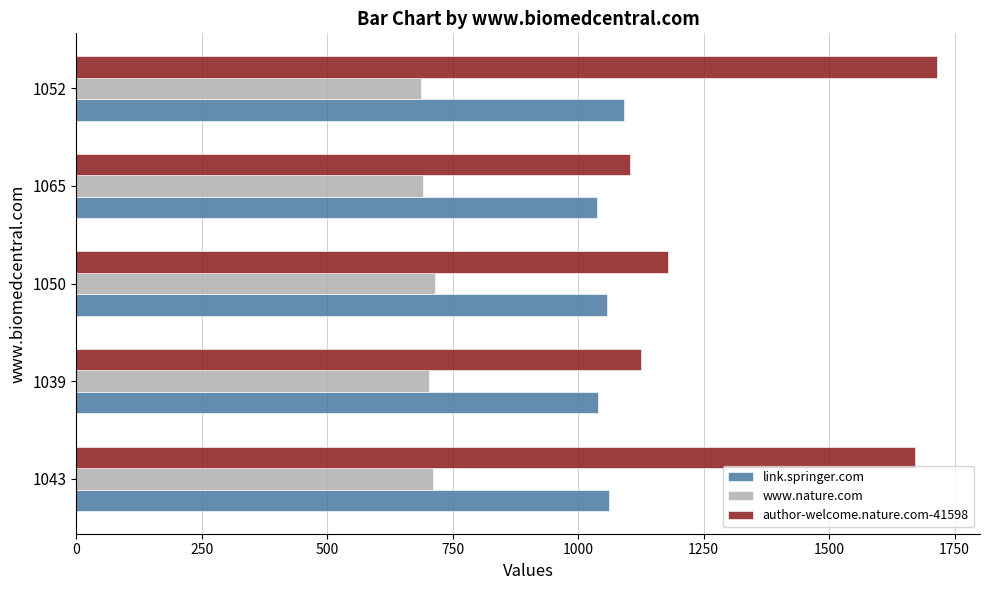

What is the difference between the maximum and minimum values in the link.springer.com series?

53